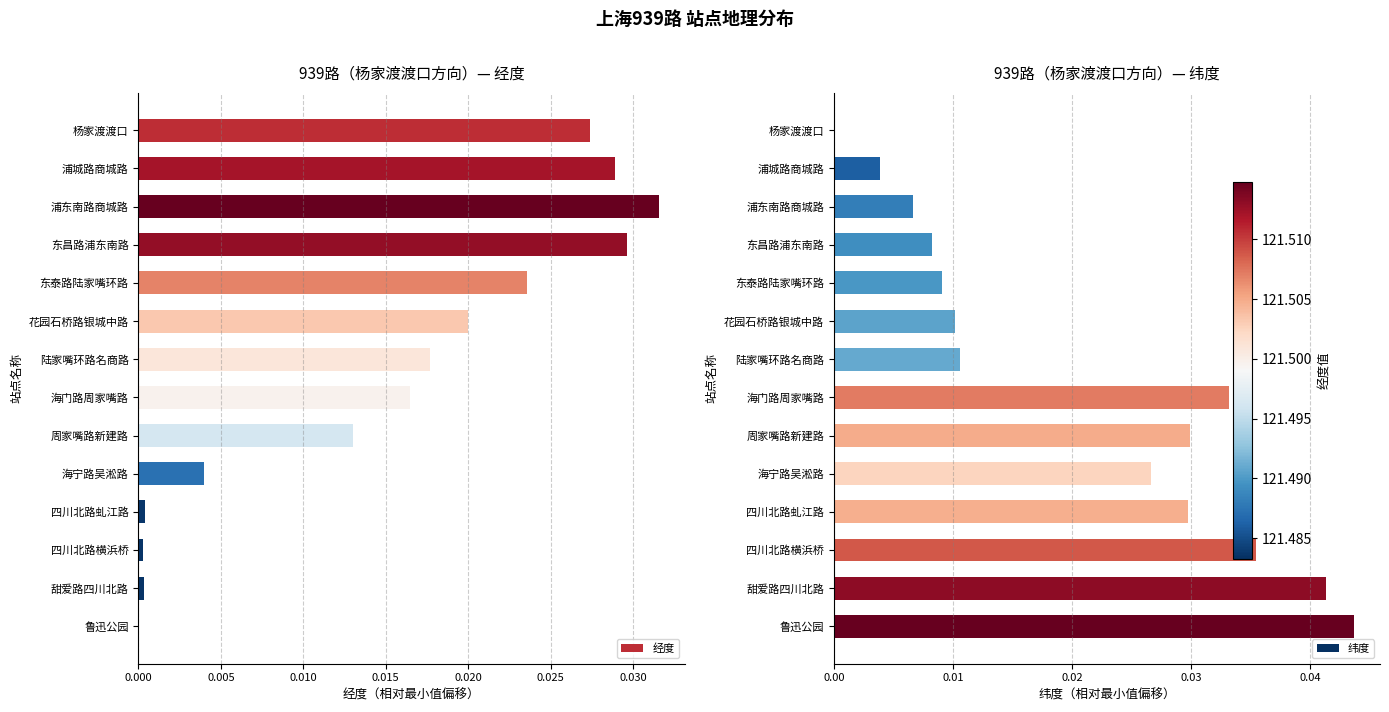

Is the value of 经度 at 东泰路陆家嘴环路 greater than the value of 纬度 at 东泰路陆家嘴环路?

Yes